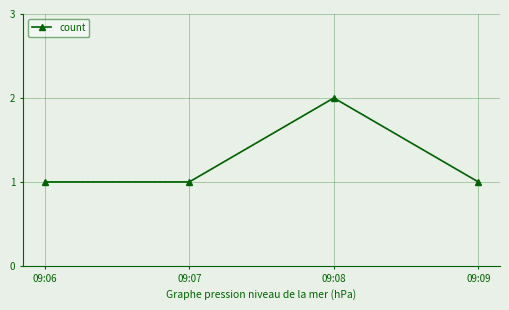

What is the greatest value displayed?

2